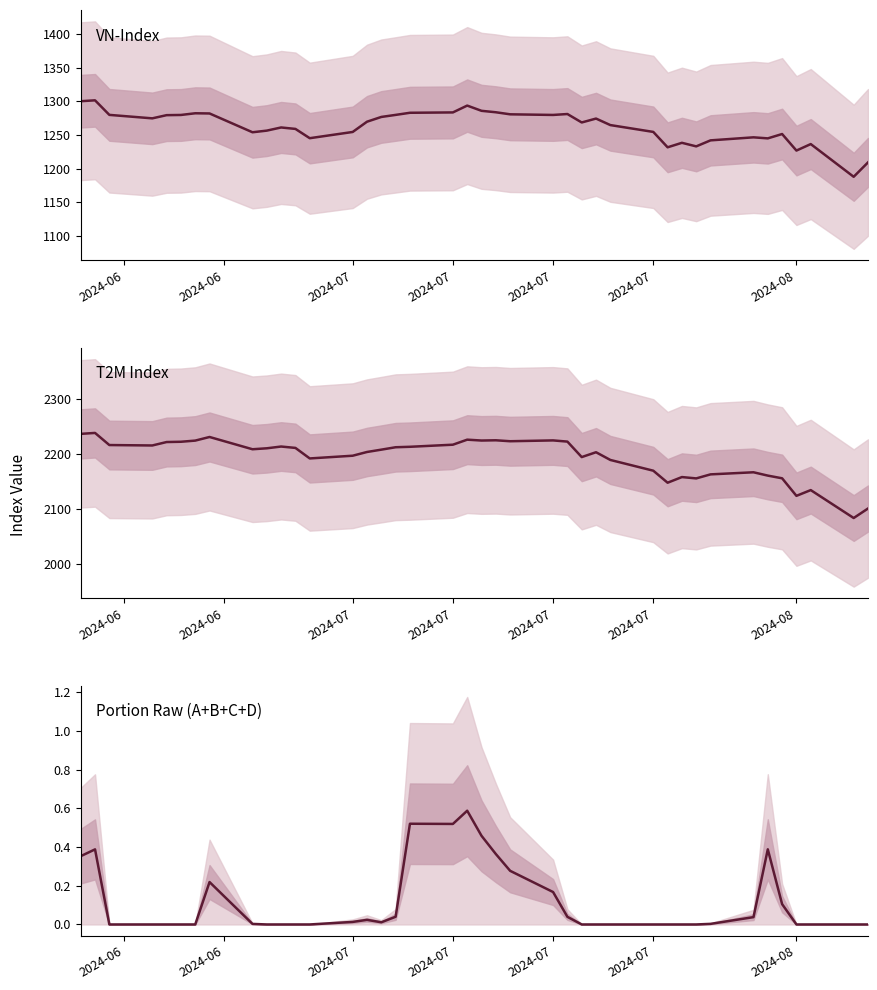

How many data points does each series have?

40